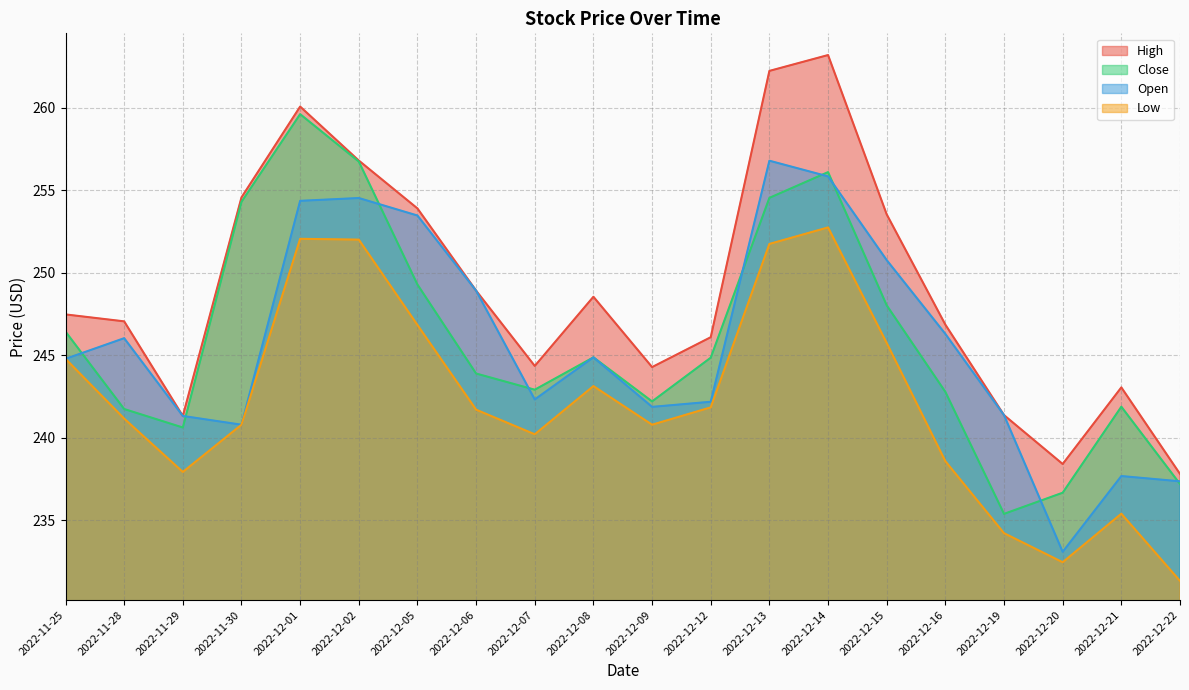

How many values in the Close series exceed 244?

10